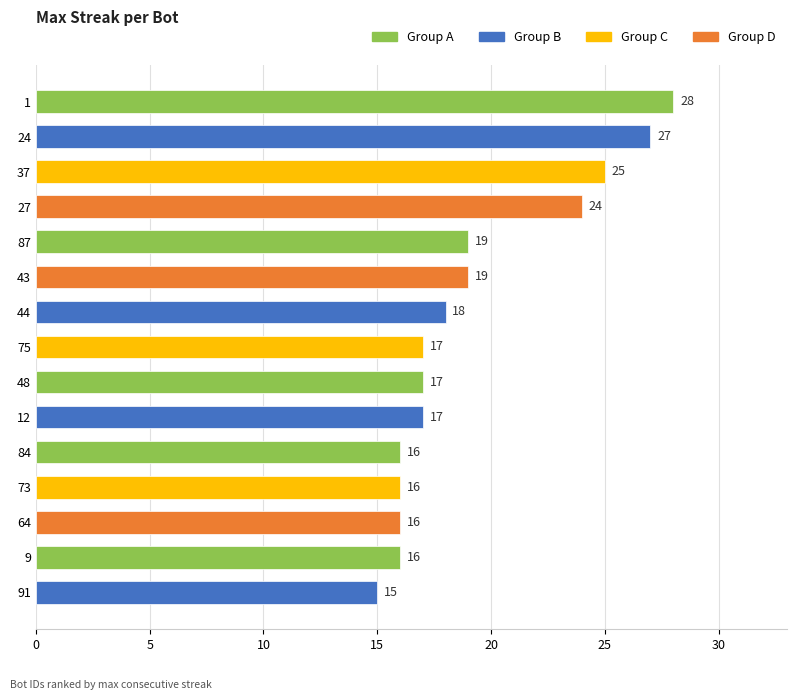

Are the bars horizontal?

Yes